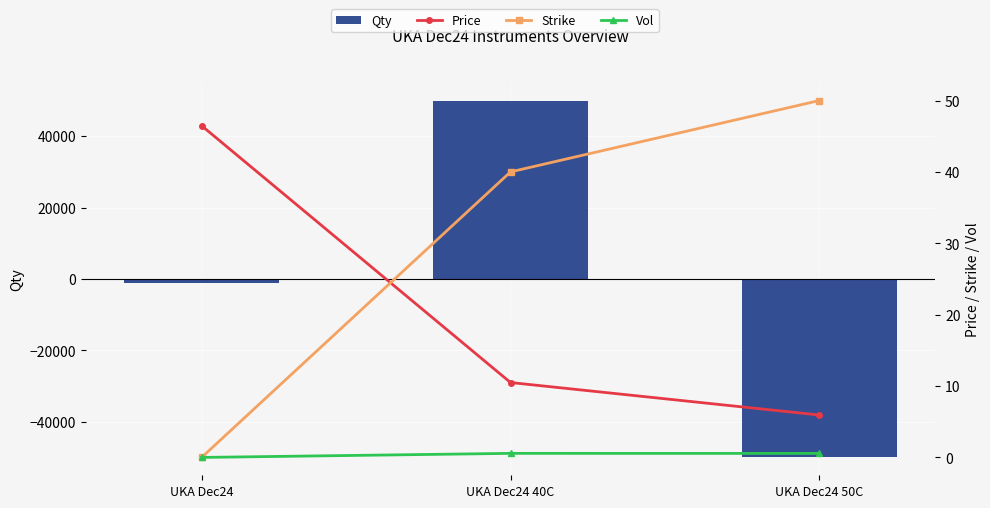

Is the value of Vol at UKA Dec24 40C greater than the value of Strike at UKA Dec24 50C?

No